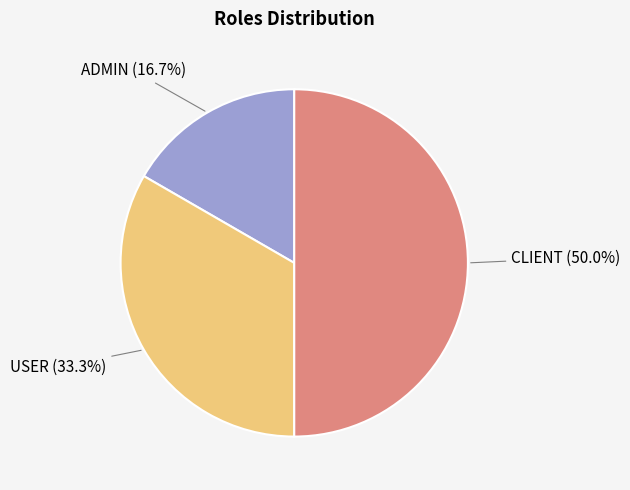

Which has a higher value, USER or CLIENT?

CLIENT